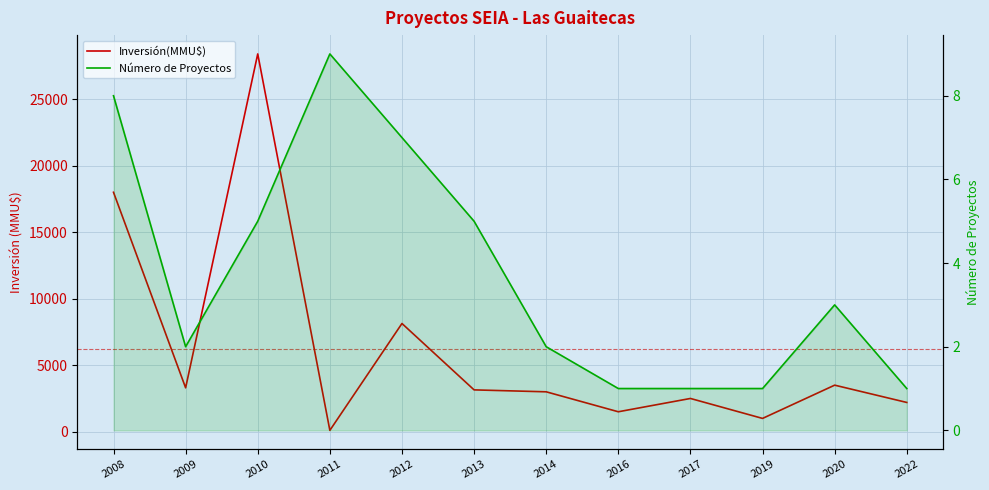

Reading left to right, list all the values displayed in this chart.

Inversión(MMU$): 18000	3300	28402	102	8136	3145	3000	1500	2500	1000	3500	2200
Número de Proyectos: 8	2	5	9	7	5	2	1	1	1	3	1